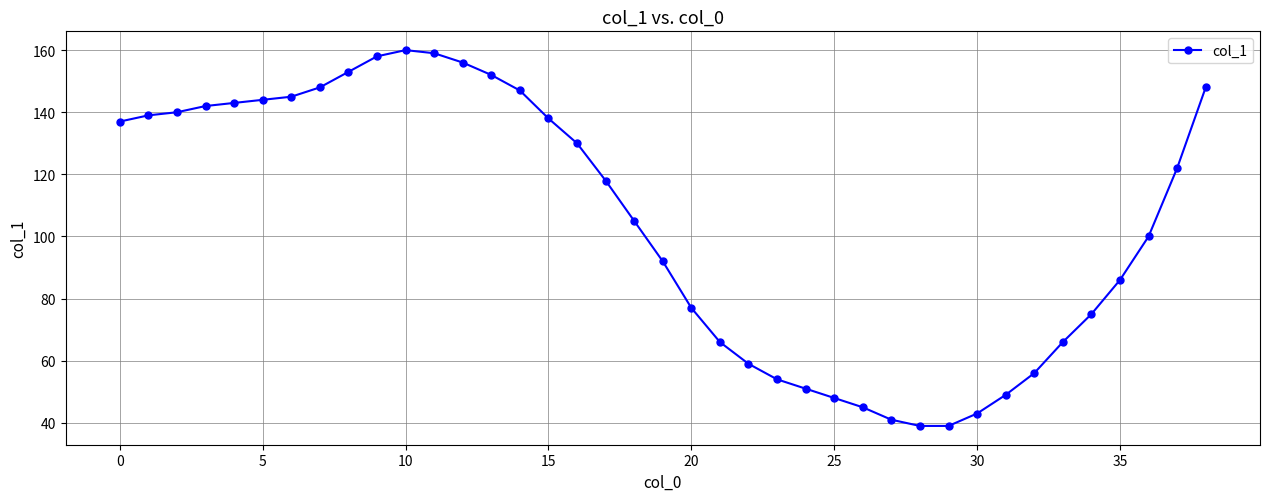

What is the difference between the second highest and second lowest values?

120